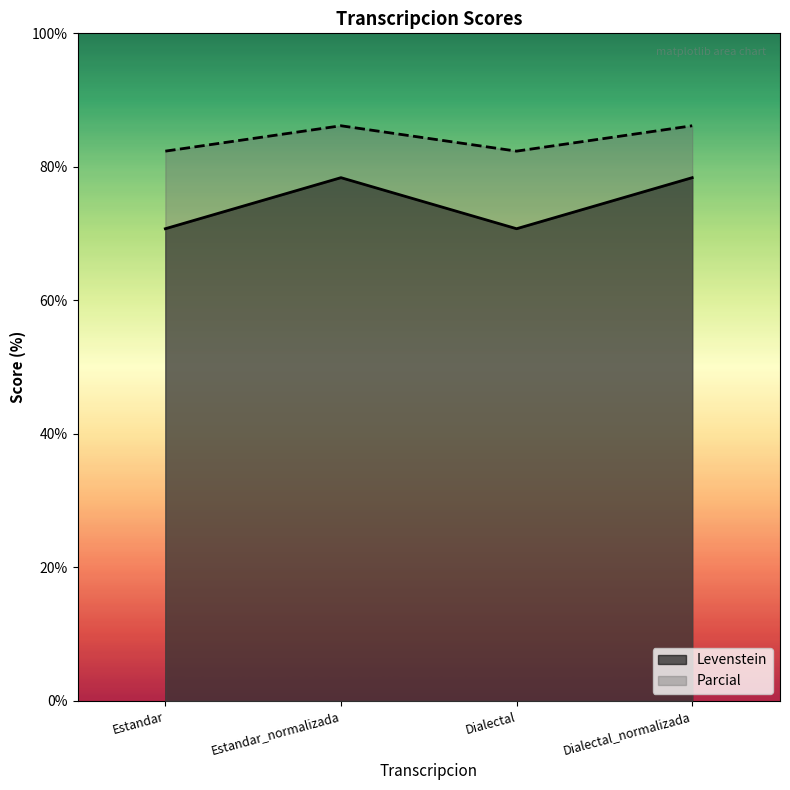

At which label does Levenstein first exceed 78?

Estandar_normalizada